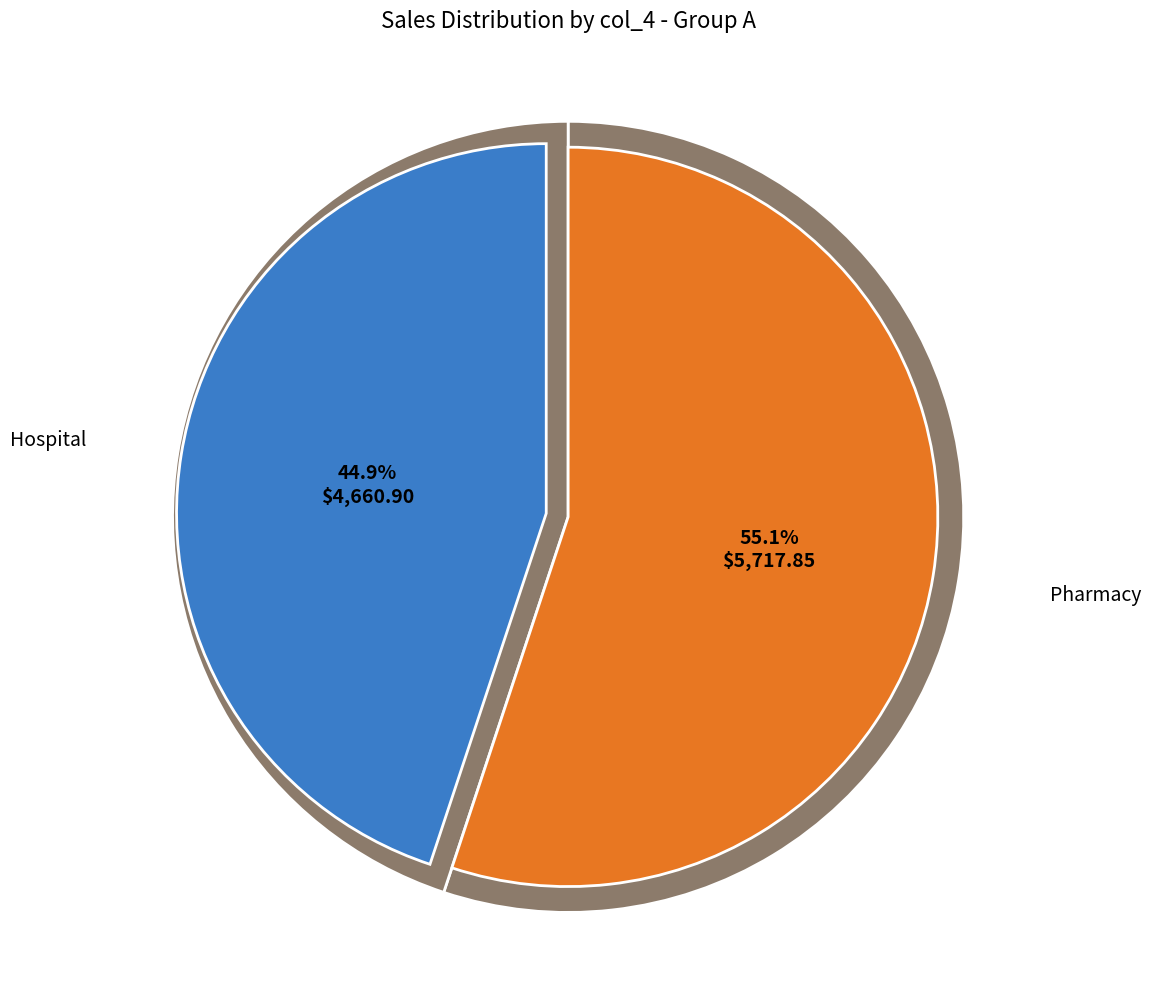

Does any single category account for the majority?

No